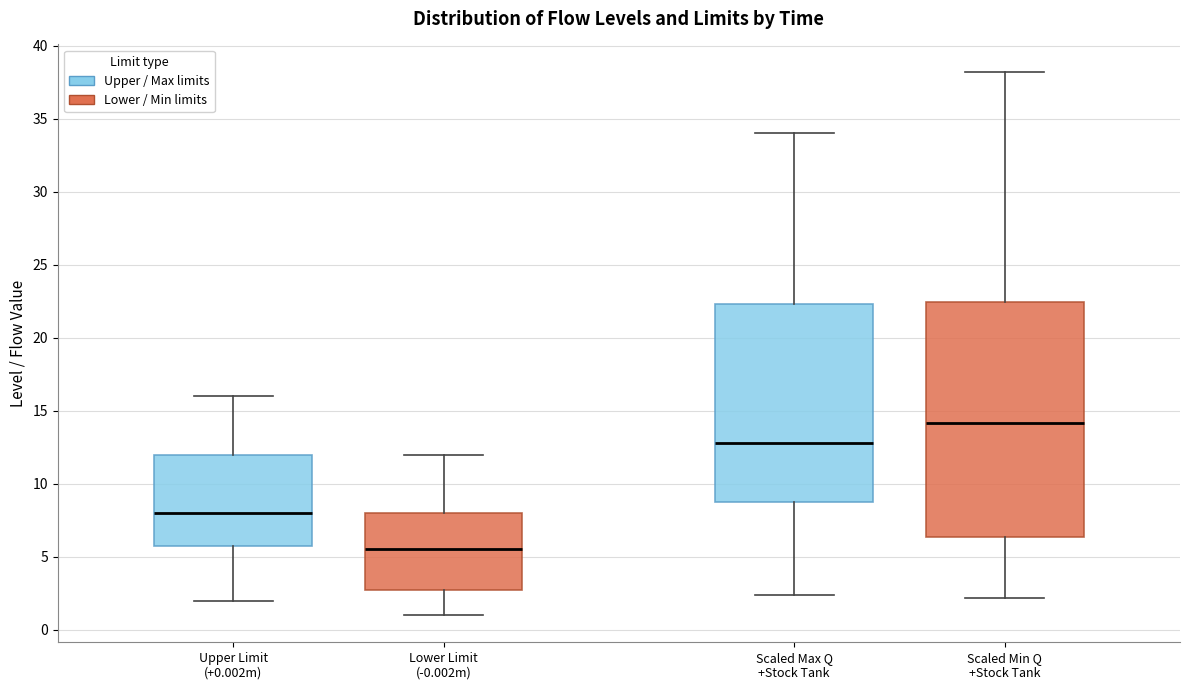

Which box's median line is the lowest?

Lower Limit (-0.002m)